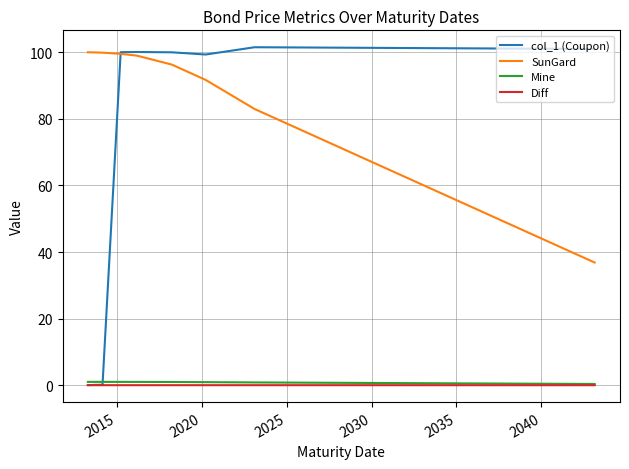

True or false: Mine and SunGard cross at least once.

False